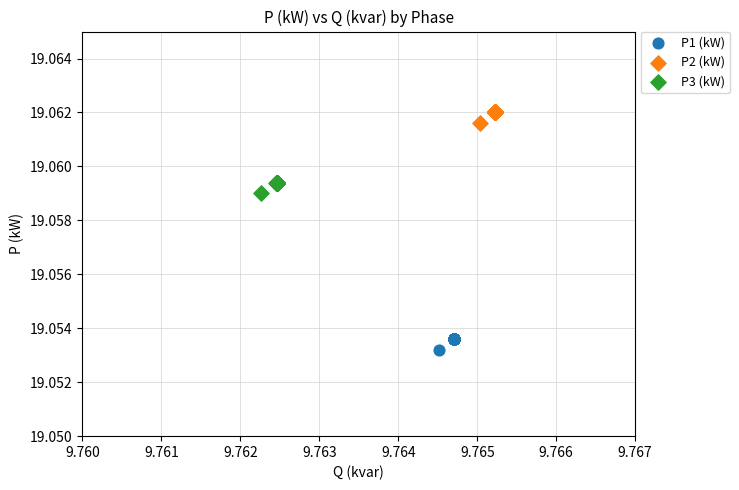

Which series reaches the maximum Y coordinate?

P2 (kW)